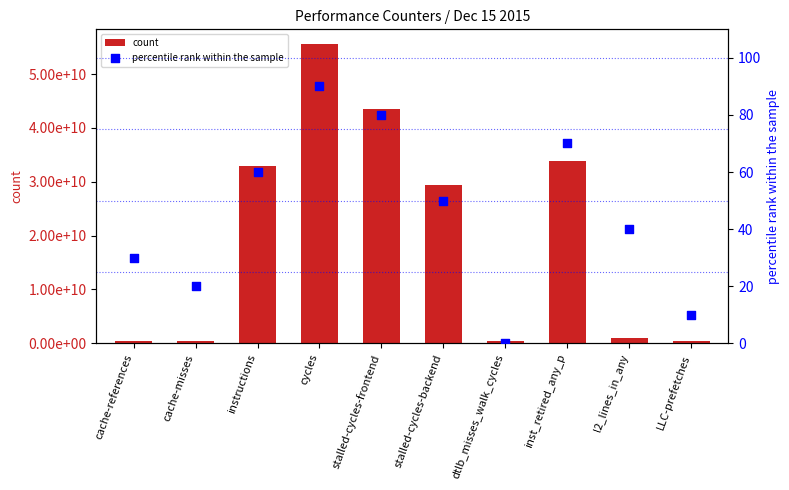

At how many categories does at least one series exceed 46081202680?

1